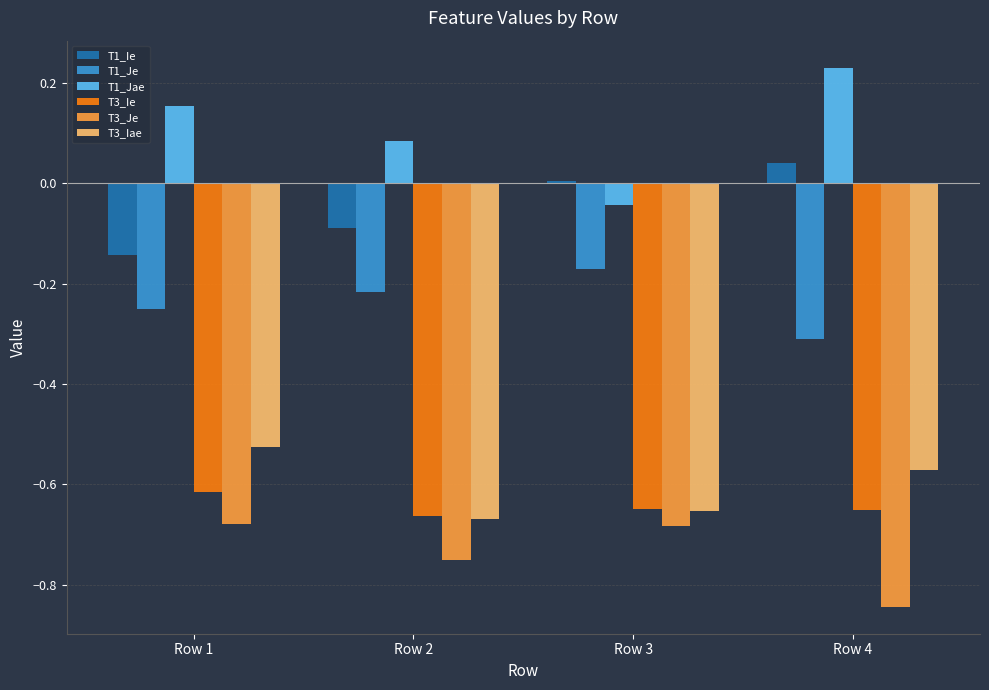

How many series are shown in this chart?

6